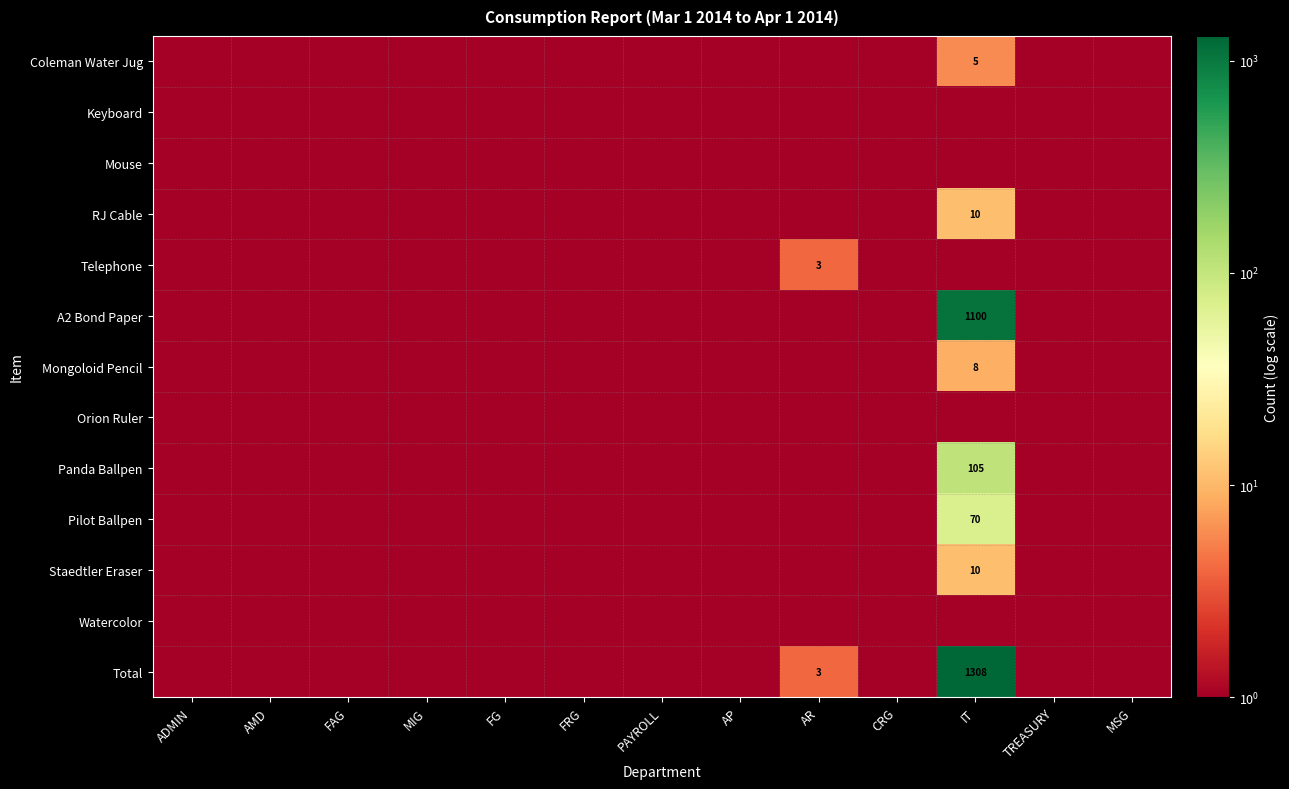

Count the RJ Cable values in the range 1 to 2.

12